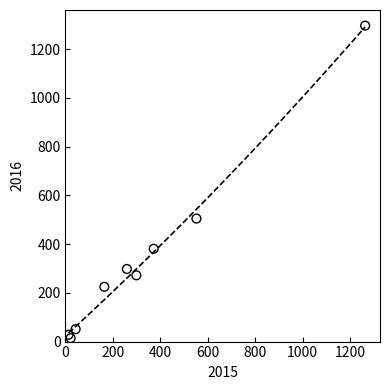

What is the average X value?

332